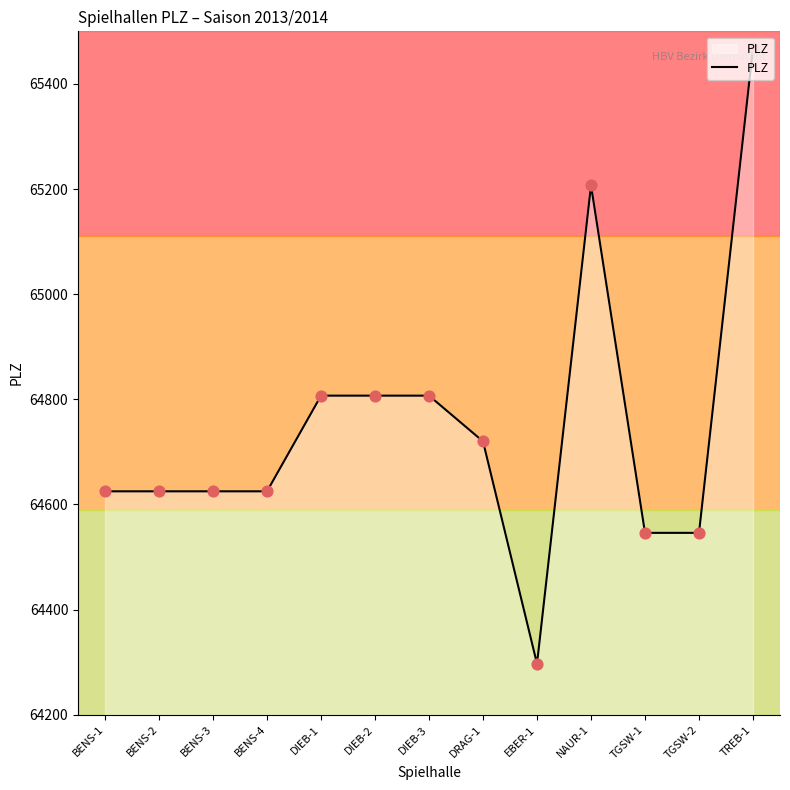

What is the change in value from DRAG-1 to NAUR-1?

+487